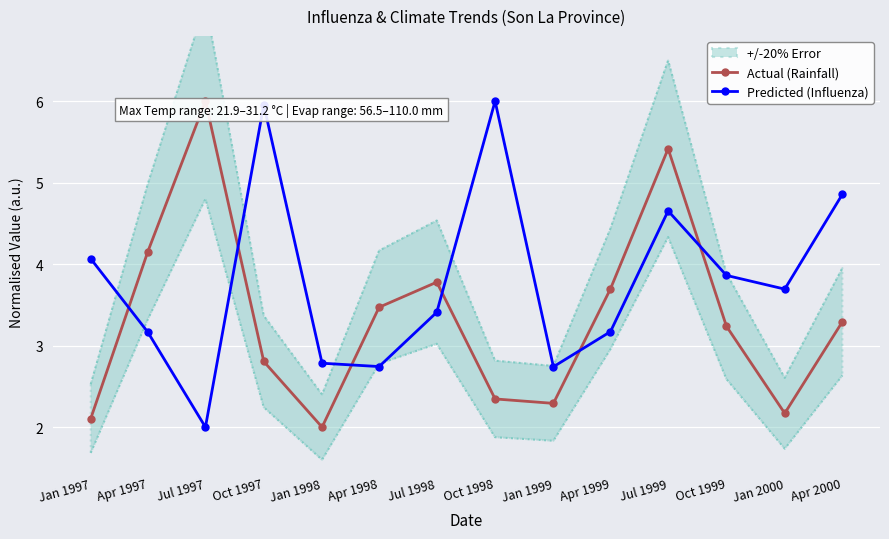

What is the lowest value of the Actual (Rainfall) series?

2.0